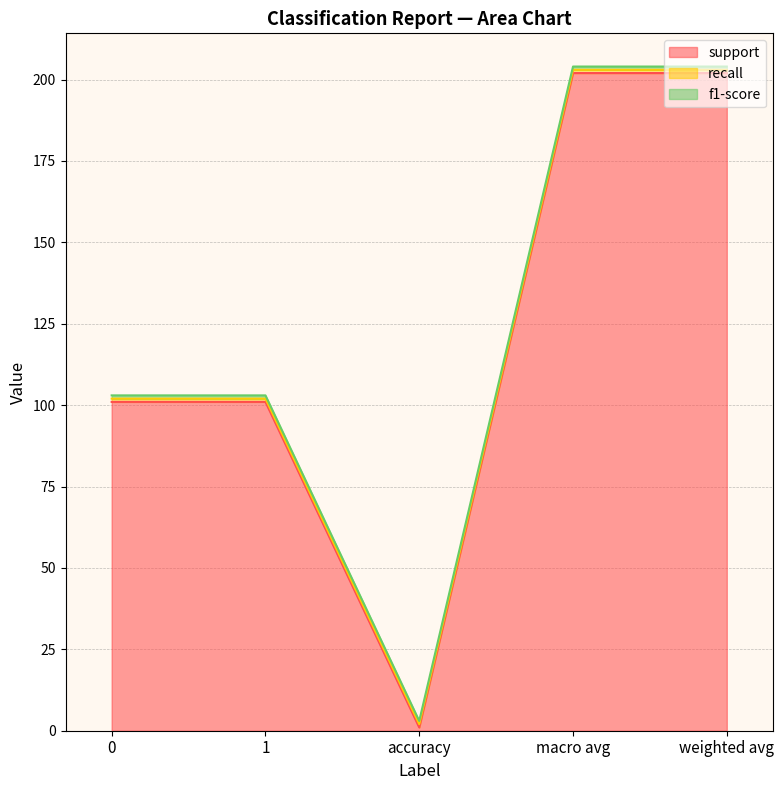

Reading left to right, transcribe all the data shown in this chart.

support: 0=101	1=101	accuracy=1	macro avg=202	weighted avg=202
recall: 0=1	1=1	accuracy=1	macro avg=1	weighted avg=1
f1-score: 0=1	1=1	accuracy=1	macro avg=1	weighted avg=1